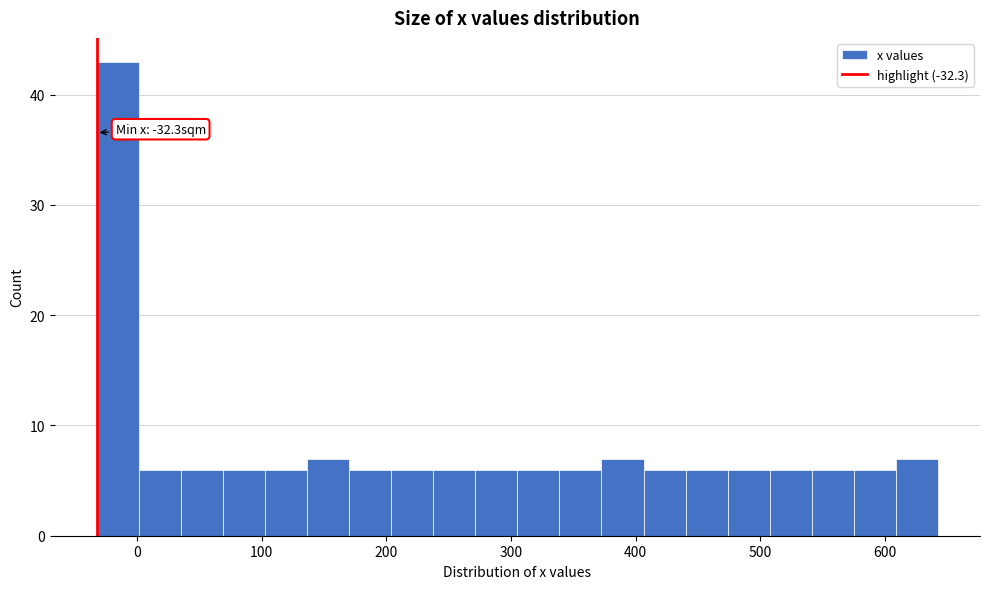

Around what value on the x-axis is the tallest bar? Give the approximate position of its centre, as read against the axis.

-20